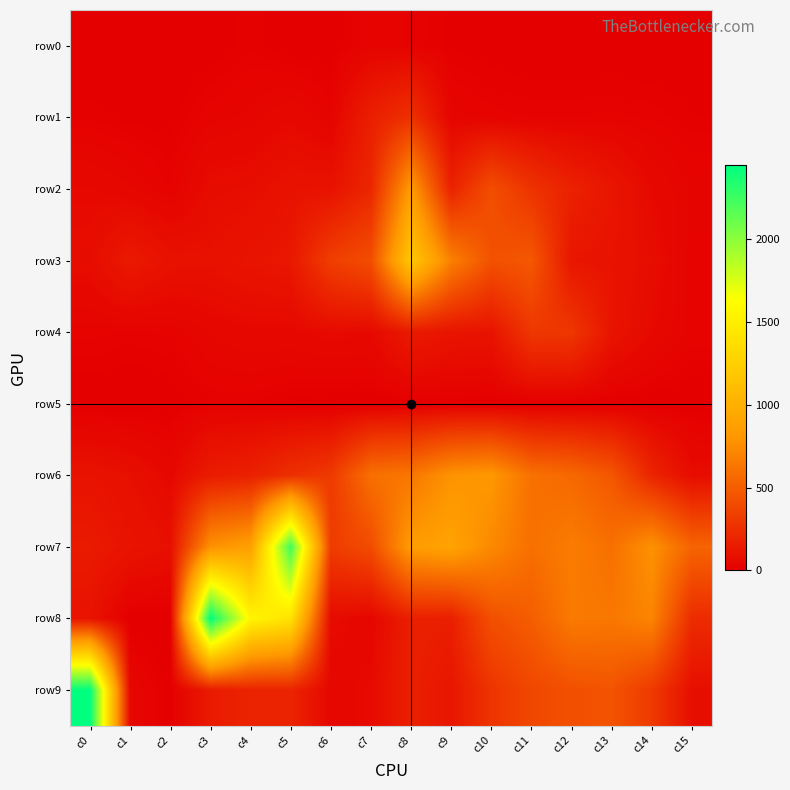

Reading left to right, what are all the values shown in this chart?

row0: c0=0	c1=0	c2=0	c3=3	c4=13	c5=2	c6=2	c7=25	c8=18	c9=8	c10=4	c11=0	c12=0	c13=0	c14=0	c15=0
row1: c0=13	c1=6	c2=6	c3=24	c4=32	c5=50	c6=24	c7=167	c8=262	c9=32	c10=22	c11=19	c12=19	c13=21	c14=18	c15=10
row2: c0=54	c1=40	c2=18	c3=68	c4=74	c5=100	c6=99	c7=208	c8=839	c9=182	c10=420	c11=274	c12=180	c13=119	c14=52	c15=28
row3: c0=69	c1=139	c2=95	c3=90	c4=110	c5=126	c6=334	c7=417	c8=1194	c9=687	c10=436	c11=472	c12=116	c13=103	c14=72	c15=21
row4: c0=22	c1=17	c2=21	c3=40	c4=49	c5=48	c6=60	c7=55	c8=141	c9=111	c10=106	c11=299	c12=296	c13=109	c14=54	c15=24
row5: c0=0	c1=0	c2=1	c3=14	c4=14	c5=6	c6=0	c7=0	c8=4	c9=5	c10=2	c11=0	c12=0	c13=0	c14=0	c15=0
row6: c0=103	c1=84	c2=47	c3=149	c4=174	c5=253	c6=308	c7=600	c8=635	c9=786	c10=816	c11=604	c12=561	c13=464	c14=199	c15=68
row7: c0=142	c1=107	c2=86	c3=775	c4=876	c5=2242	c6=321	c7=406	c8=846	c9=896	c10=733	c11=597	c12=666	c13=600	c14=778	c15=536
row8: c0=105	c1=0	c2=0	c3=2448	c4=1560	c5=1408	c6=65	c7=37	c8=172	c9=165	c10=428	c11=500	c12=655	c13=641	c14=708	c15=236
row9: c0=2446	c1=41	c2=4	c3=147	c4=190	c5=196	c6=38	c7=61	c8=171	c9=118	c10=281	c11=382	c12=429	c13=450	c14=310	c15=80